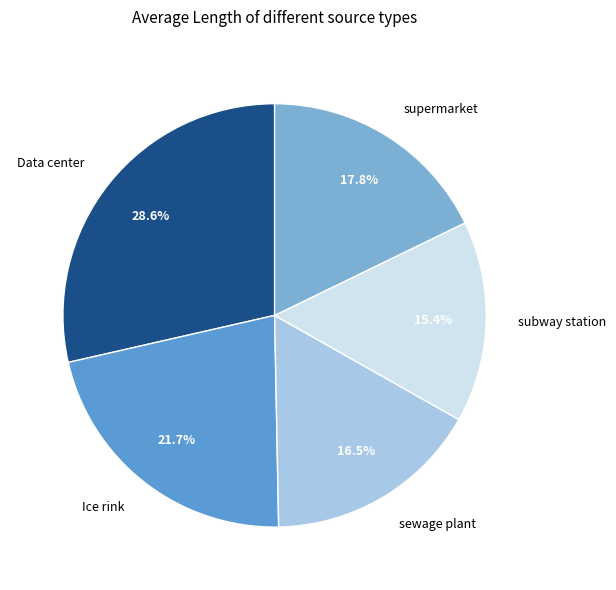

Which category has the biggest portion of the pie?

Data center